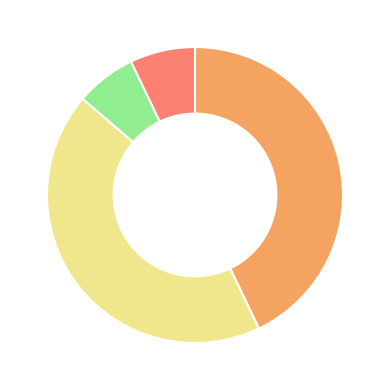

Does any single category account for the majority?

No